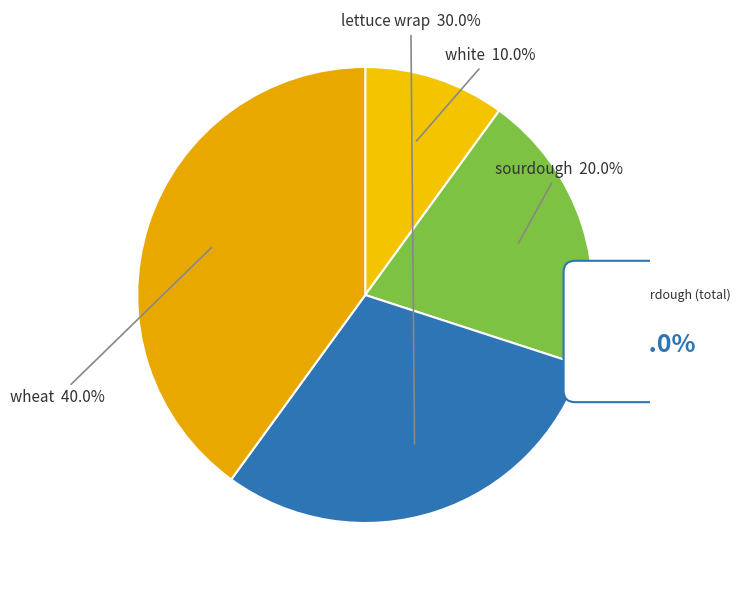

Does lettuce wrap represent more than half of the total?

No